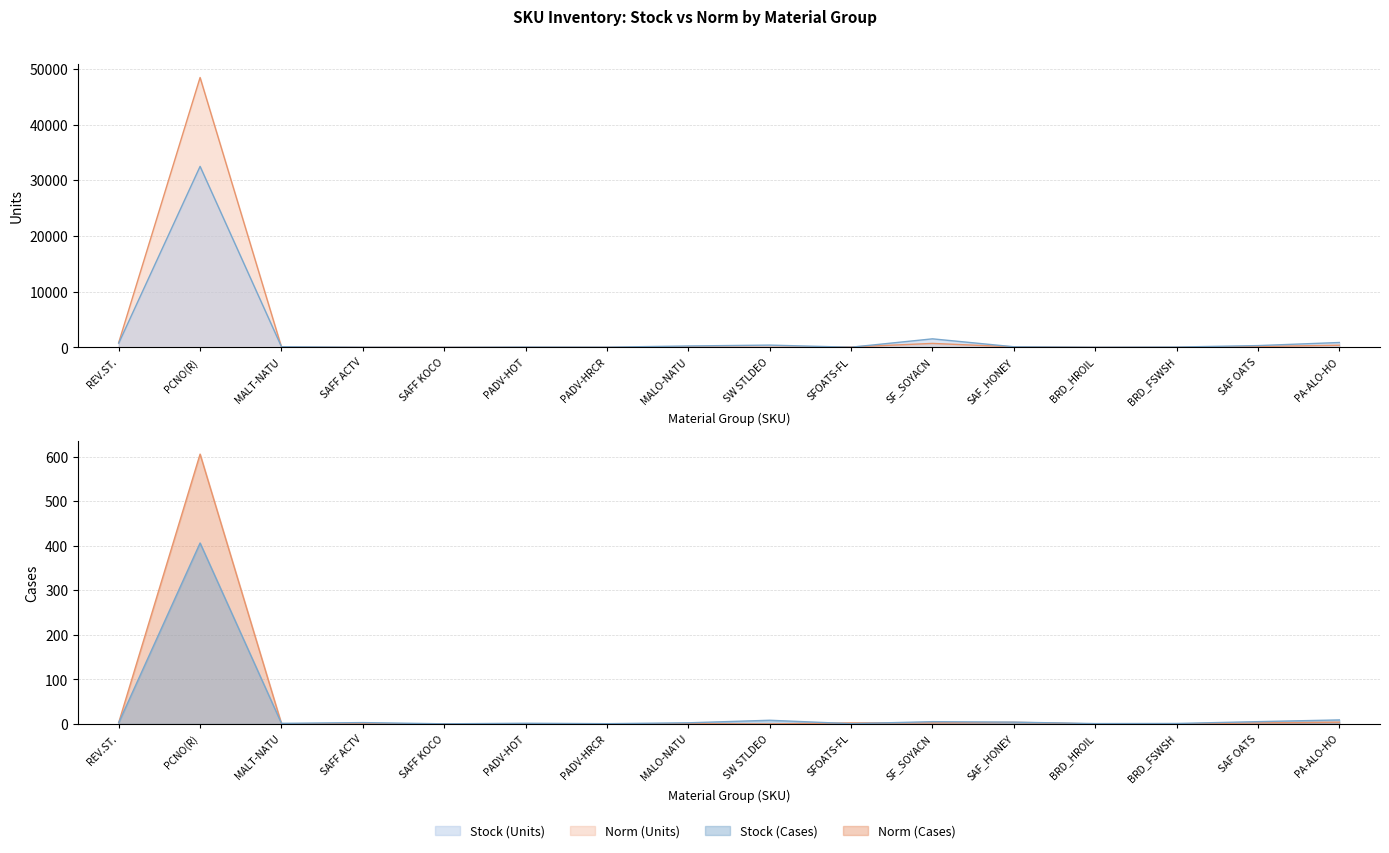

Where is the first local maximum for Norm (Cases)?

PCNO(R)